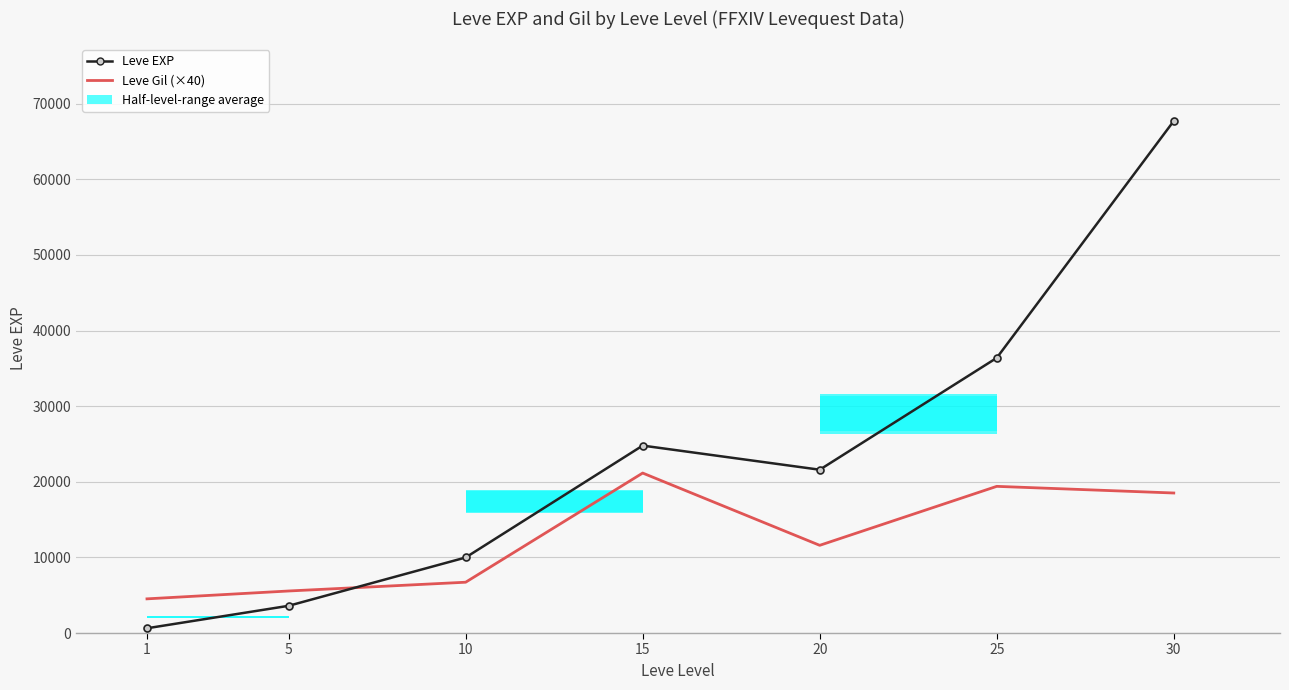

How many intersections are there between Leve EXP and Leve Gil (×40)?

1